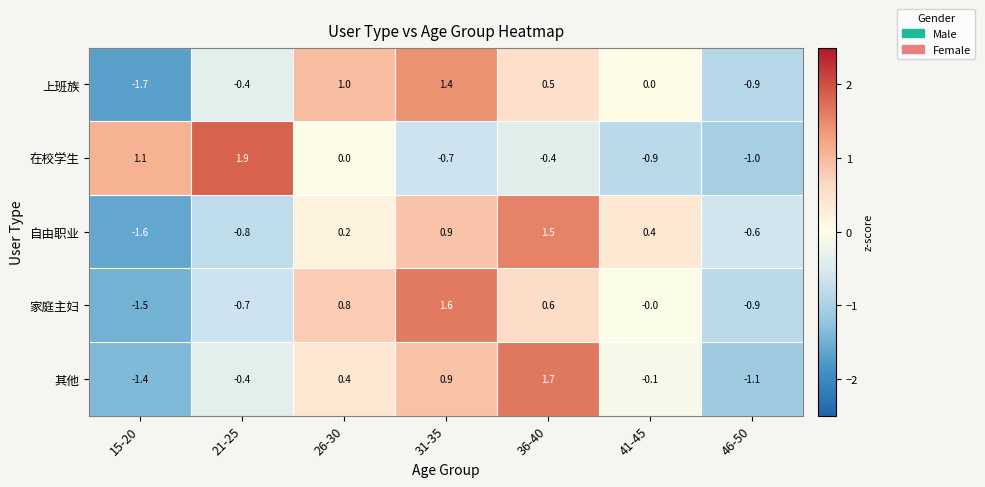

The 自由职业 series shows -1.0 at 46-50. True or false?

False